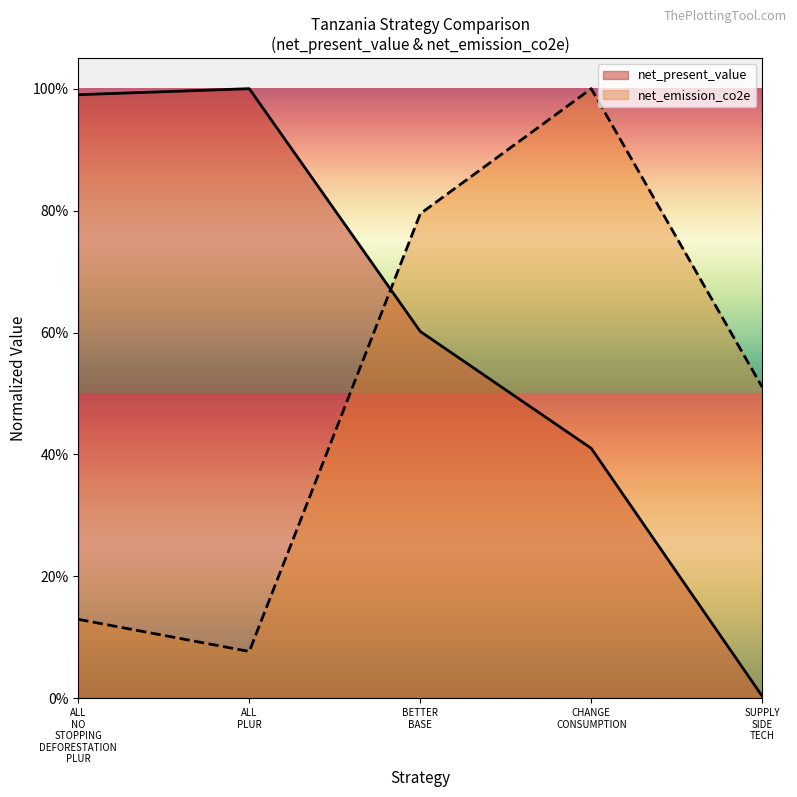

What is the maximum value shown in the chart?

1.0